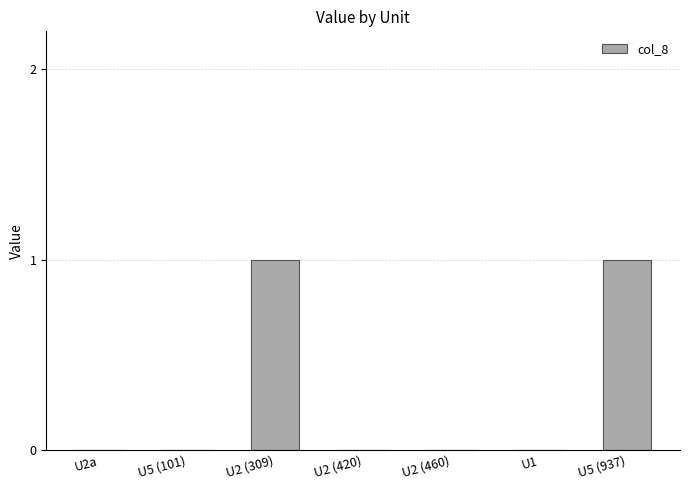

What is the change in value from U2 (420) to U5 (937)?

+1